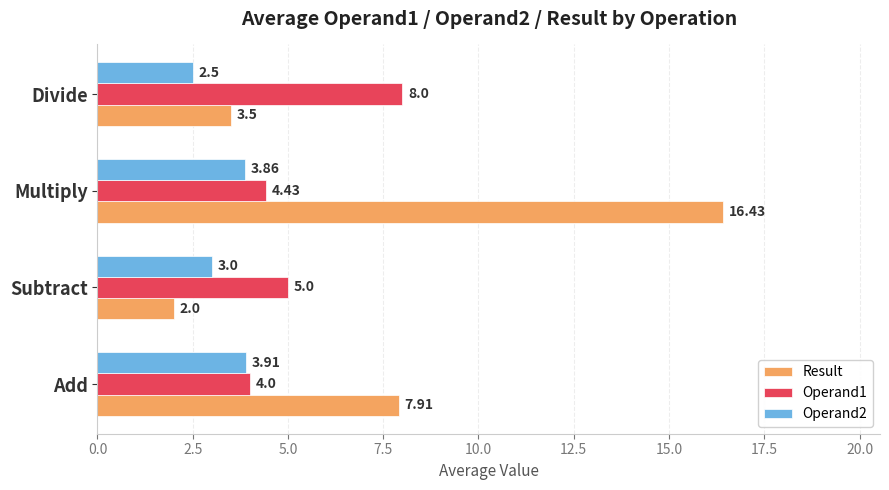

At which category is the sum across all series the highest?

Multiply